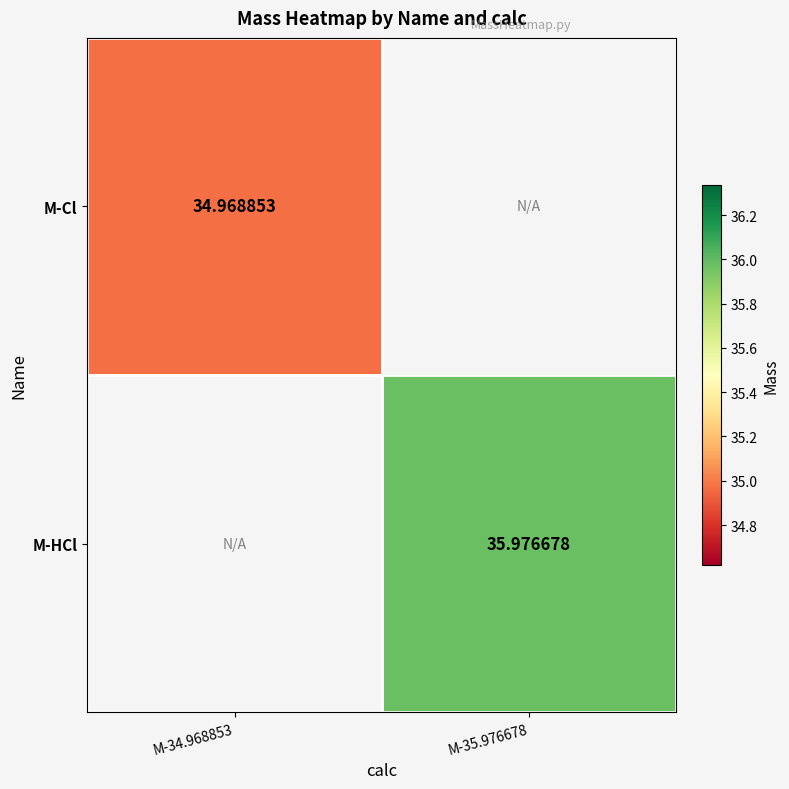

What is the maximum value shown in the chart?

36.0